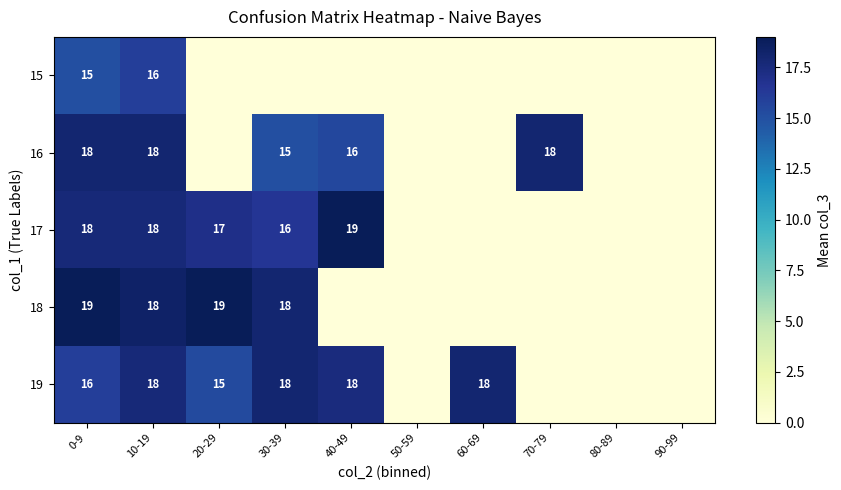

At how many categories does at least one series exceed 3?

7